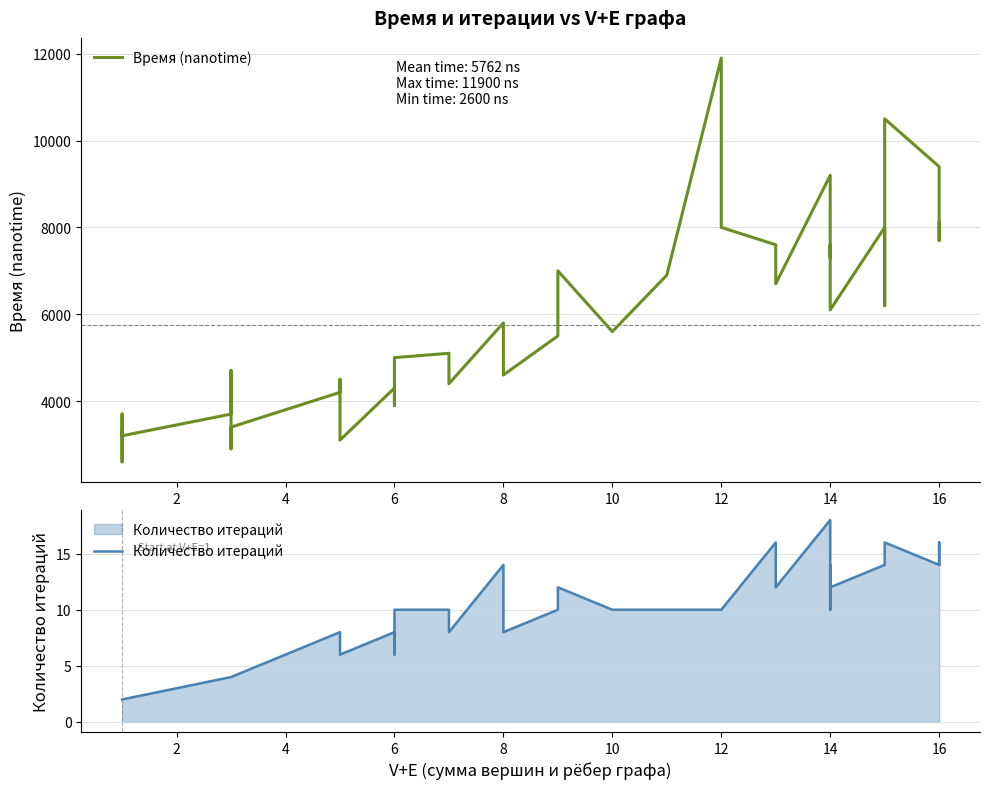

What is the difference between the maximum and minimum values in the Время (nanotime) series?

9300